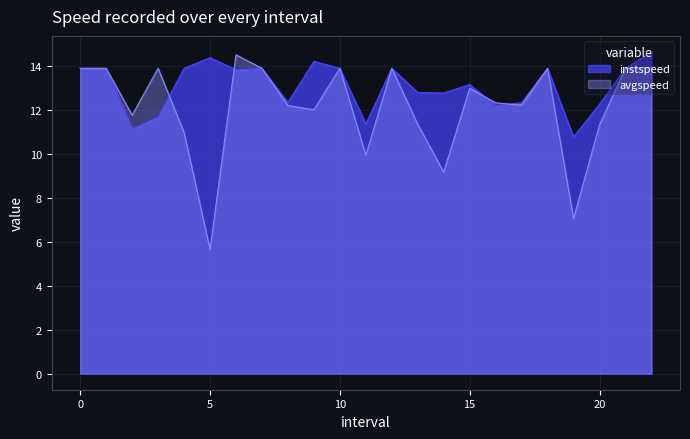

What is the difference between the second highest and second lowest values in the avgspeed series?

6.9